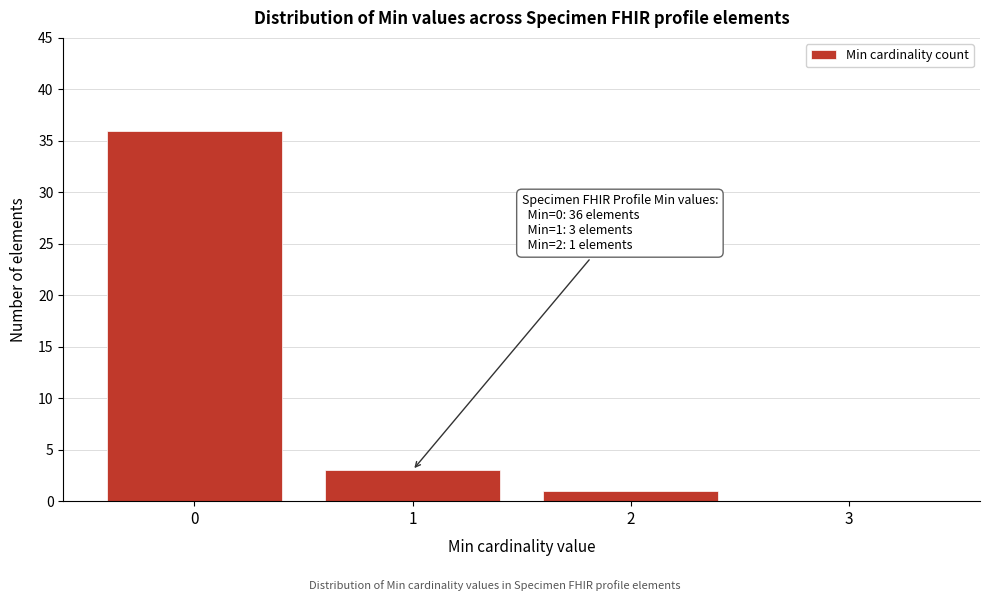

Over which range of the x-axis is the bar tallest?

-0.5 to 0.5